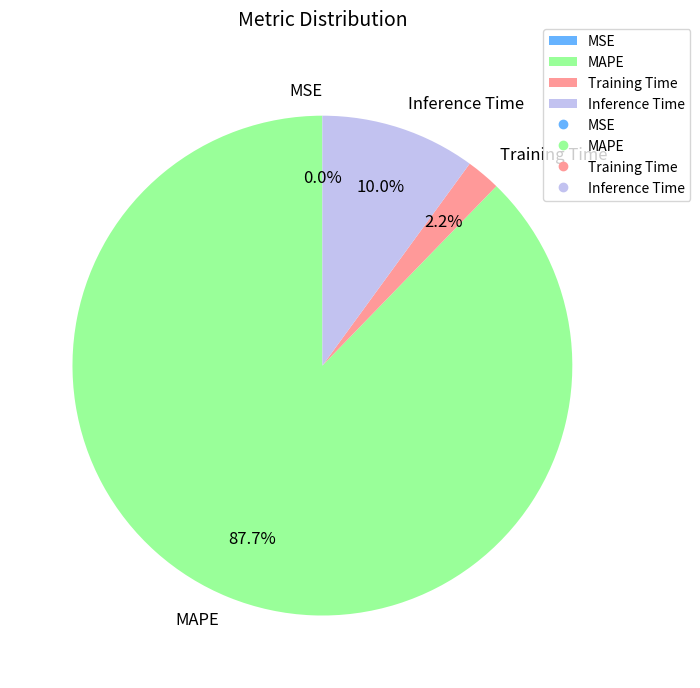

Is there a majority slice in this chart?

Yes